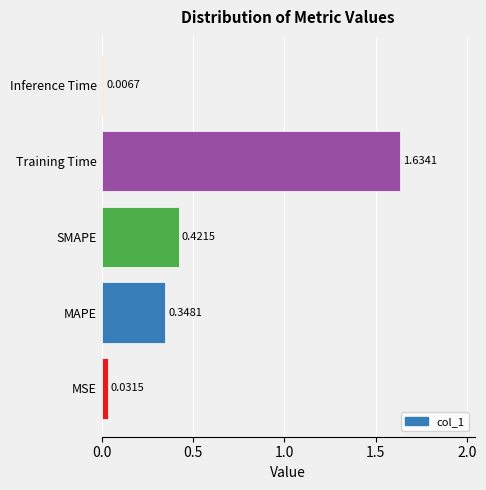

What is the change in value from SMAPE to Training Time?

+1.2